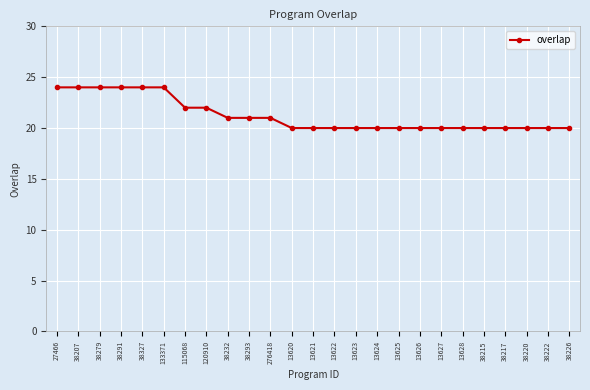

How many series are shown in this chart?

1